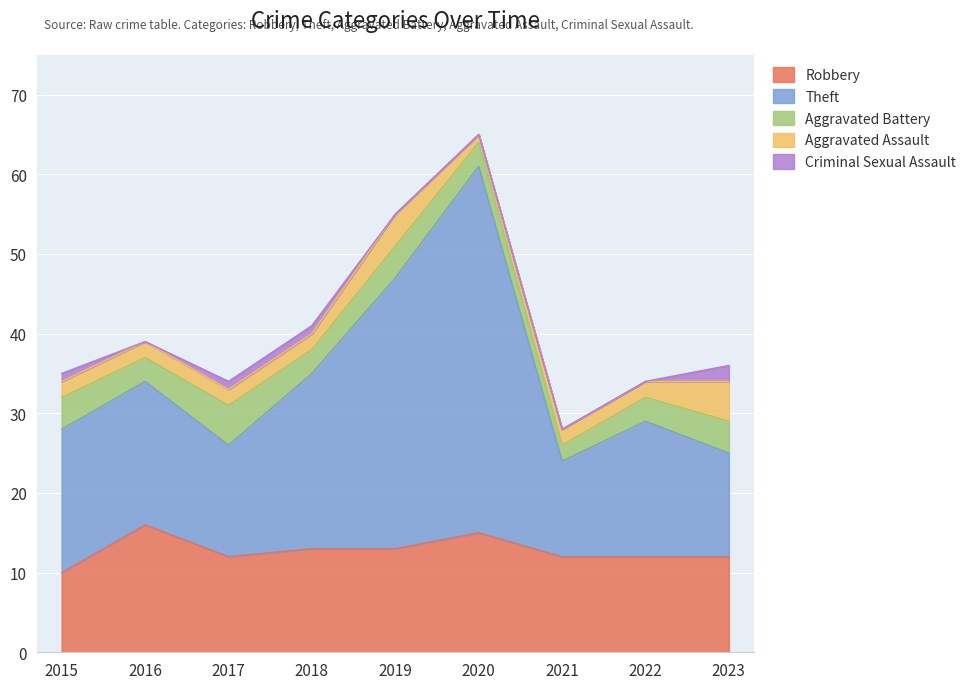

Is the value of Aggravated Assault at 2019 greater than the value of Robbery at 2018?

No